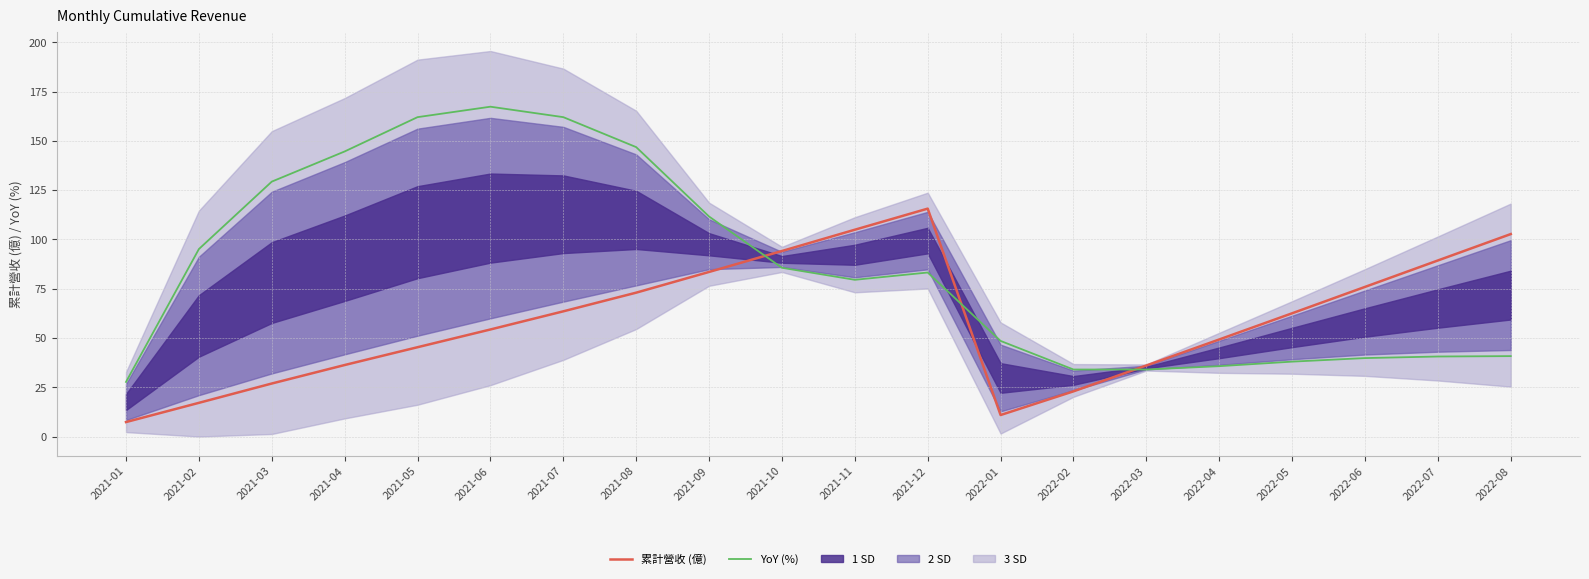

What is the sum of the 累計營收 (億) values at 2021-09 and 2021-07?

147.0